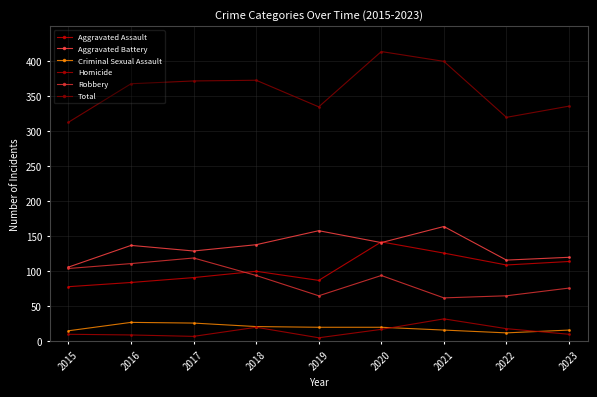

Is it true that Aggravated Battery equals 106 at 2015?

True